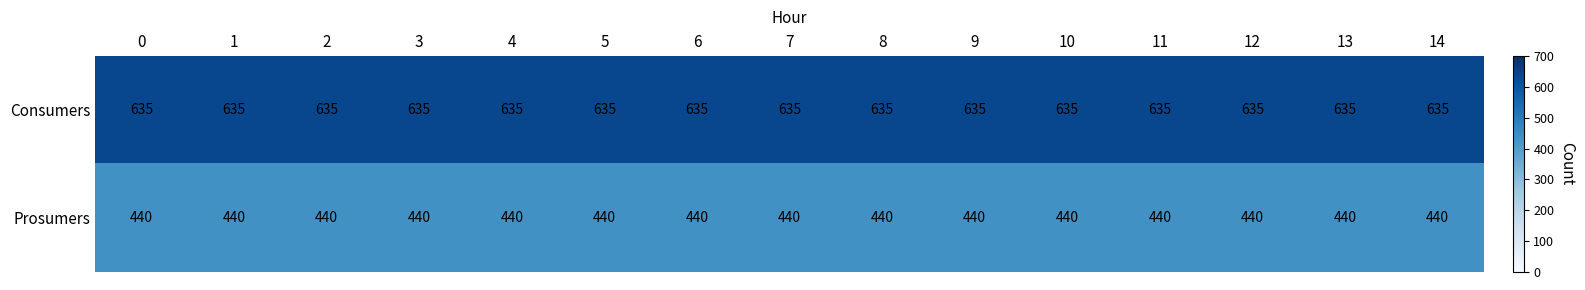

True or false: Consumers has a value of 635 at 2.

True